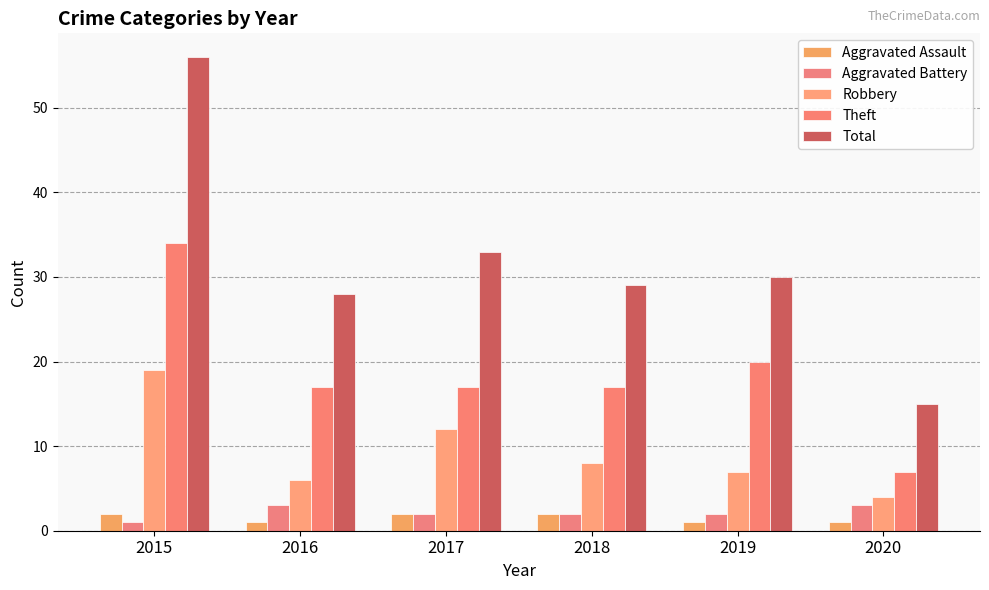

At which label is Theft closest to 20?

2019